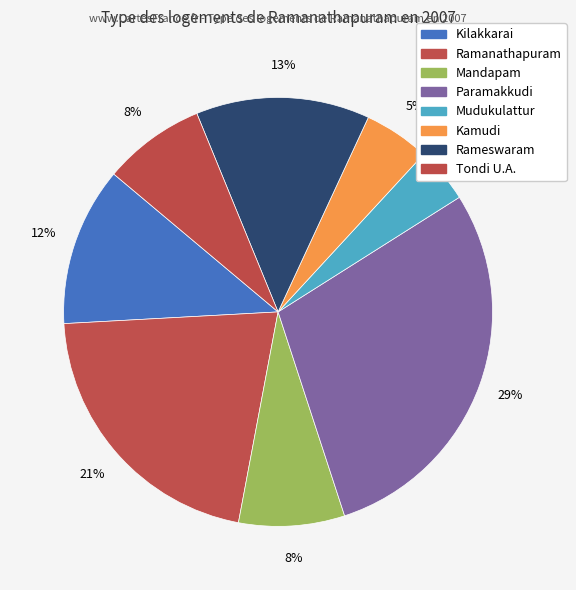

Which category has the smallest portion of the pie?

Mudukulattur